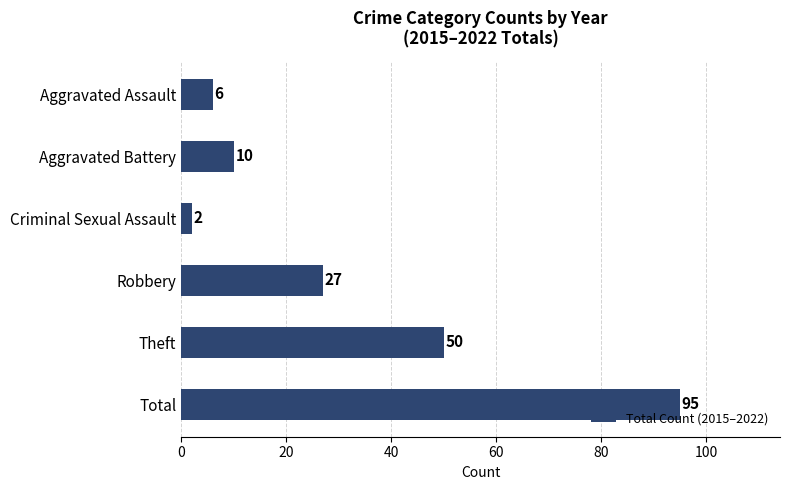

Between Aggravated Assault and Aggravated Battery, which is larger?

Aggravated Battery